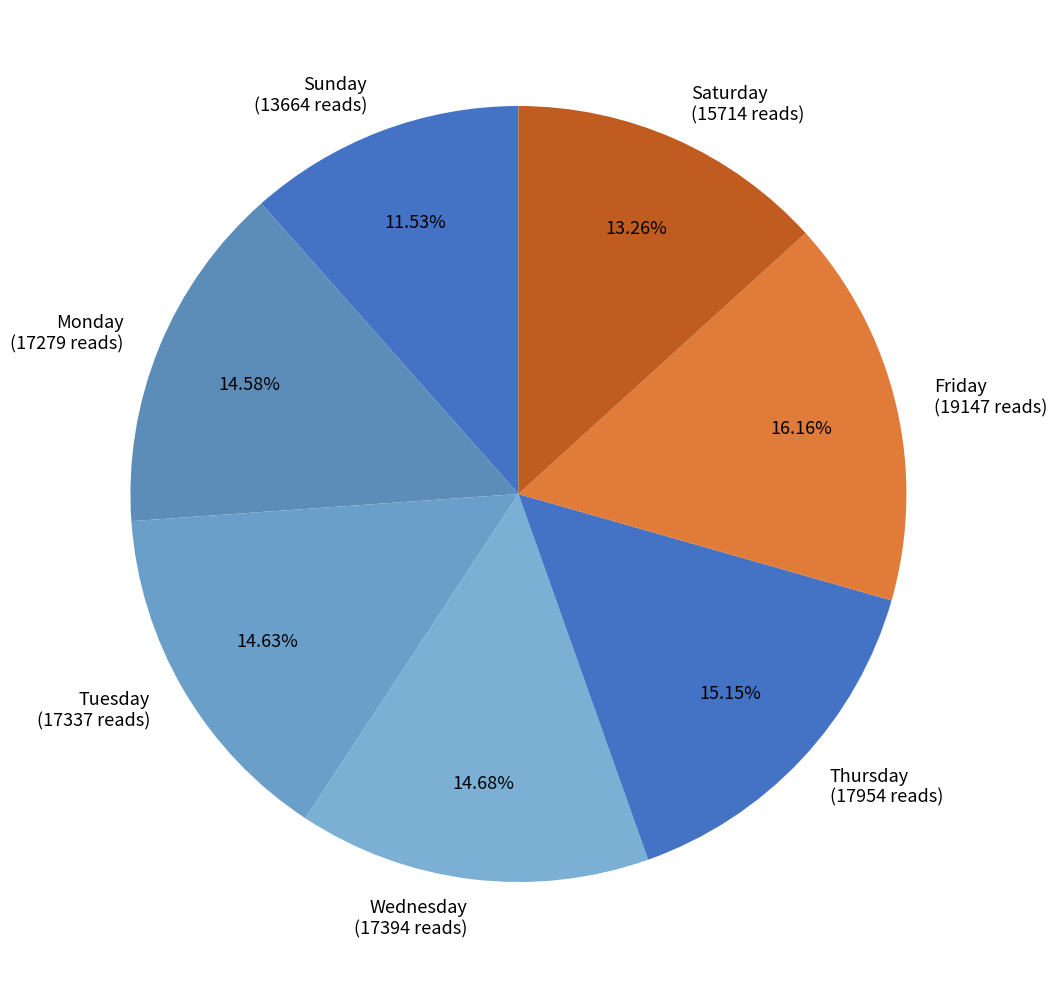

What is the smallest slice in the pie chart?

Sunday